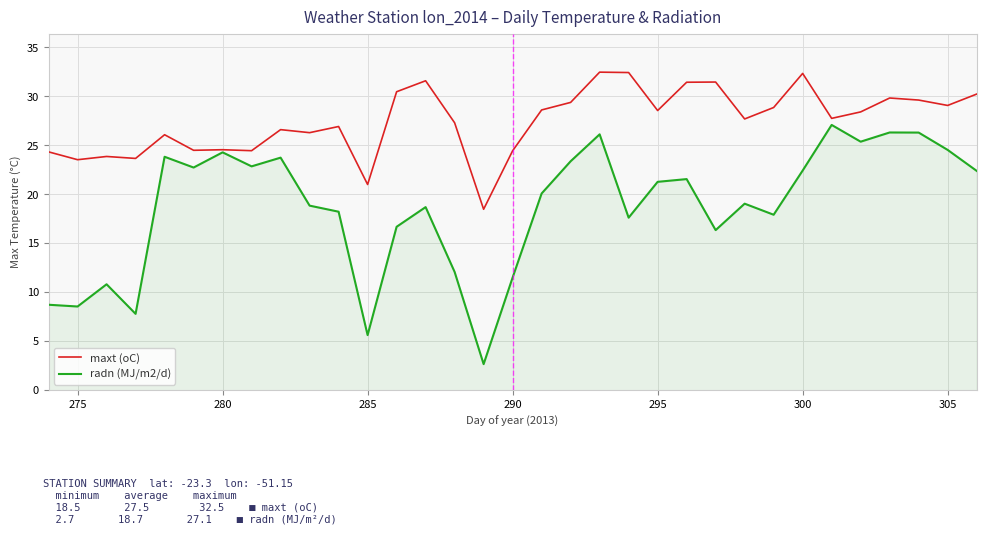

Which series has the largest total across all categories?

maxt (oC)